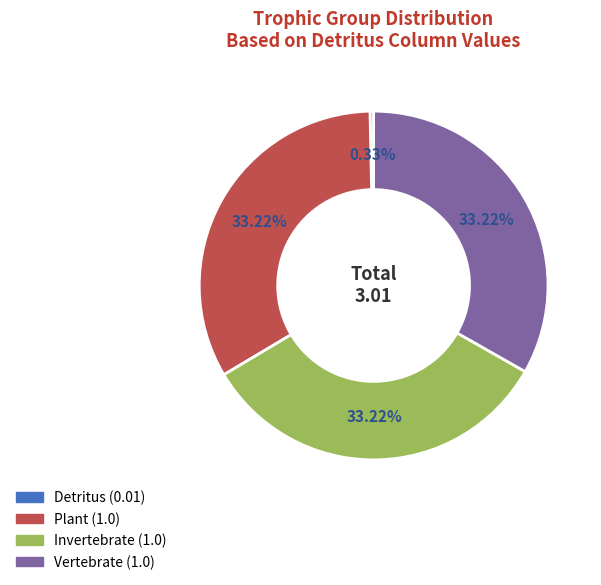

How many segments does this pie chart have?

4